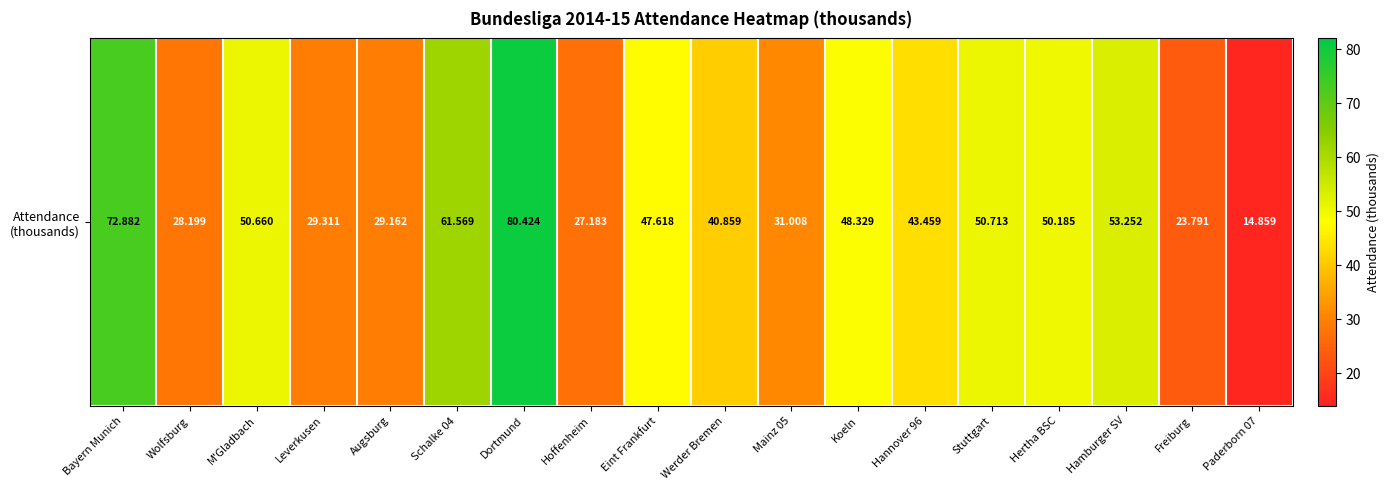

Which label corresponds to the smallest value in the chart?

Paderborn 07